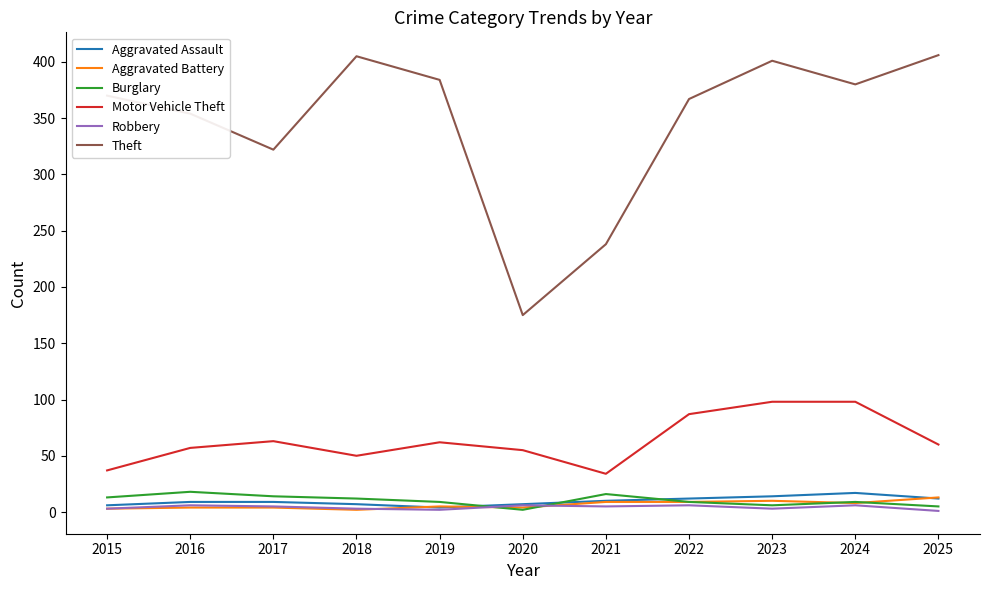

What is the difference between the maximum and minimum values in the Motor Vehicle Theft series?

64